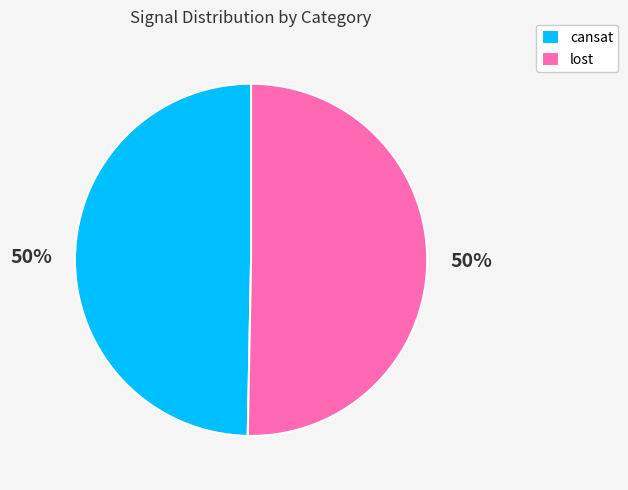

What is the ratio of the value at lost to the value at cansat?

1.0